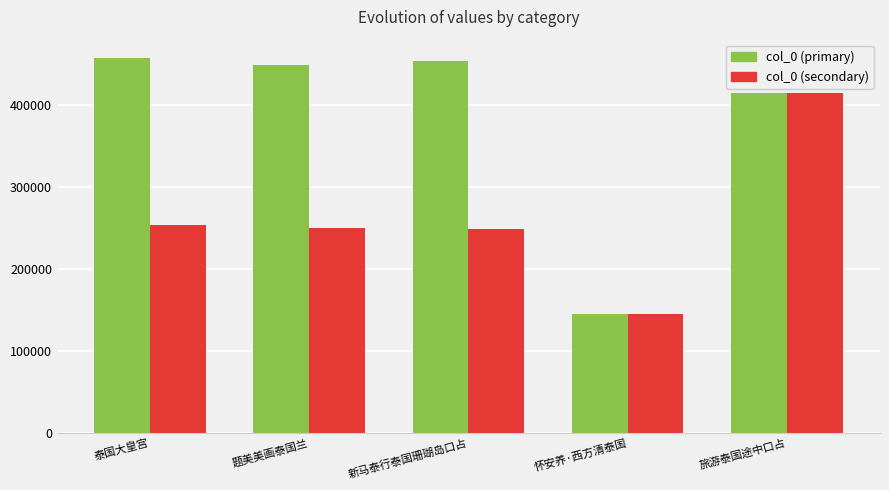

Is it true that col_0 (secondary) equals 250979 at 题美美画泰国兰?

True